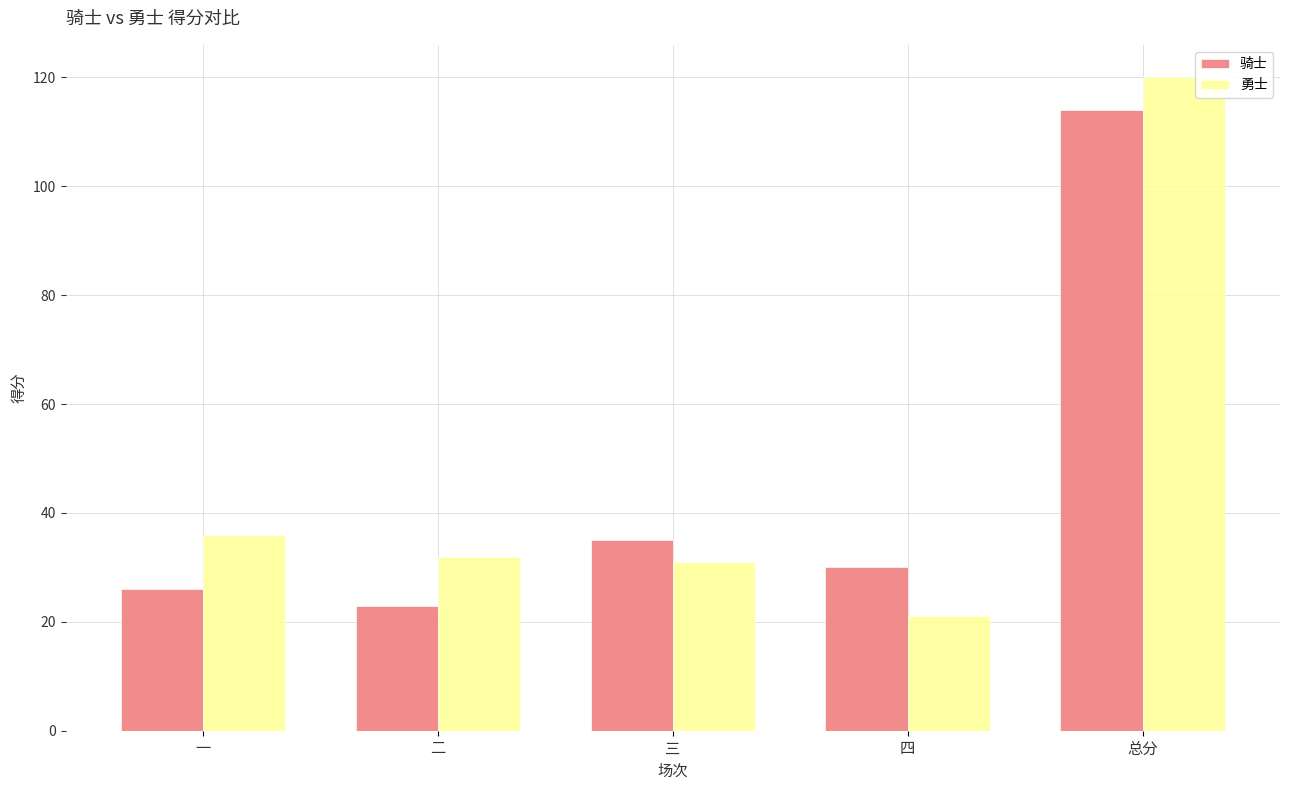

Reading left to right, transcribe all the data shown in this chart.

骑士: 26	23	35	30	114
勇士: 36	32	31	21	120